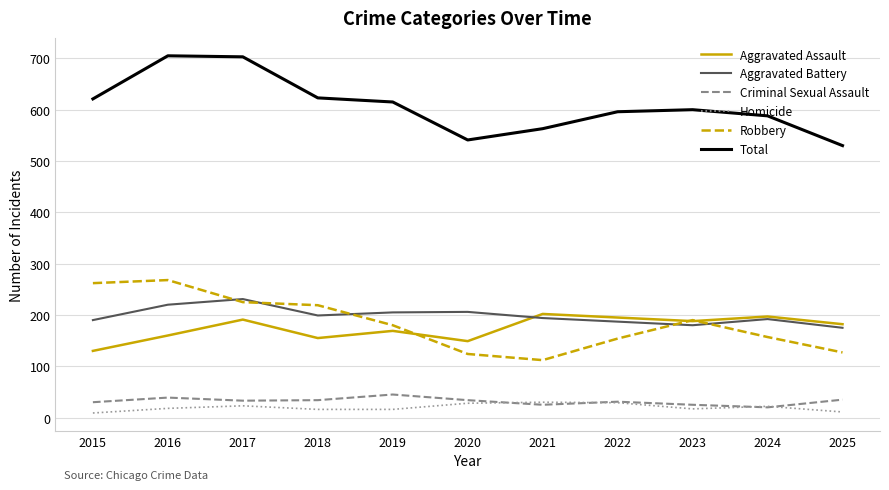

What is the spread (max minus min) of values at 2018?

607